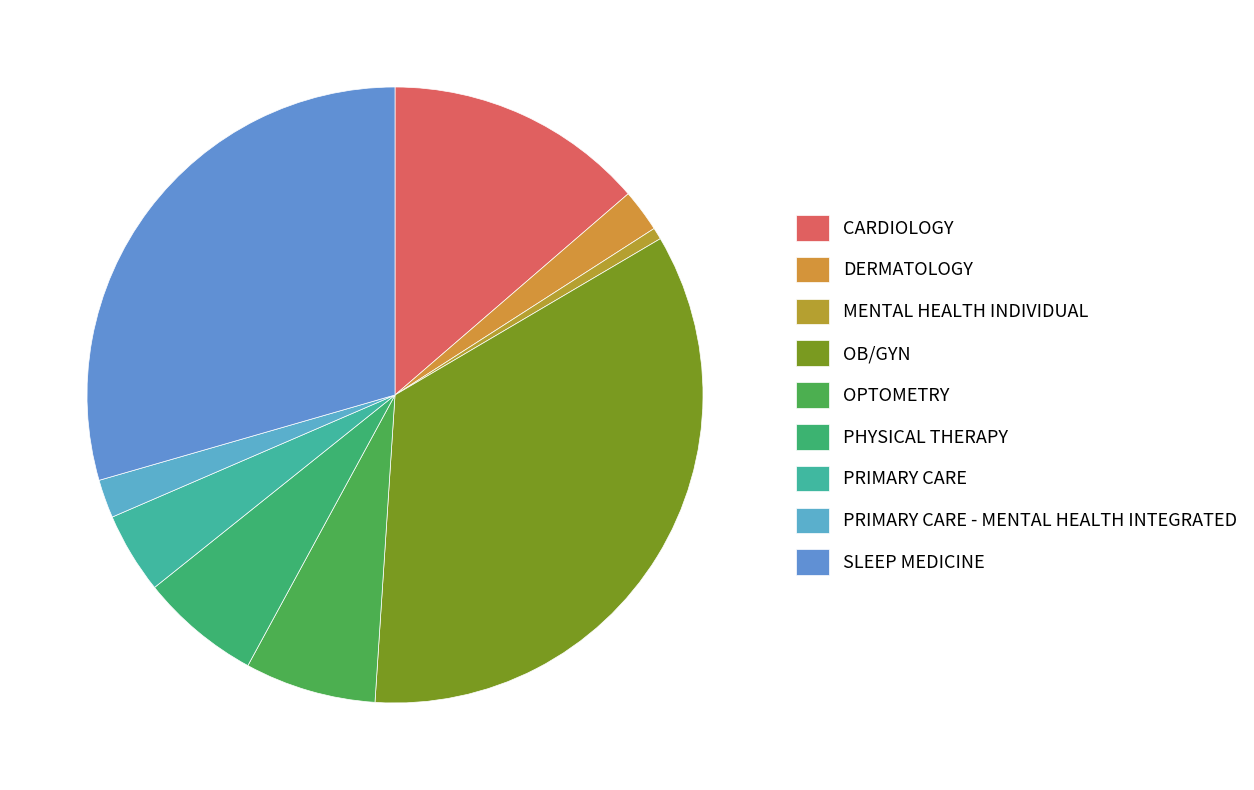

To the nearest percent, what portion does PRIMARY CARE - MENTAL HEALTH INTEGRATED represent?

2%